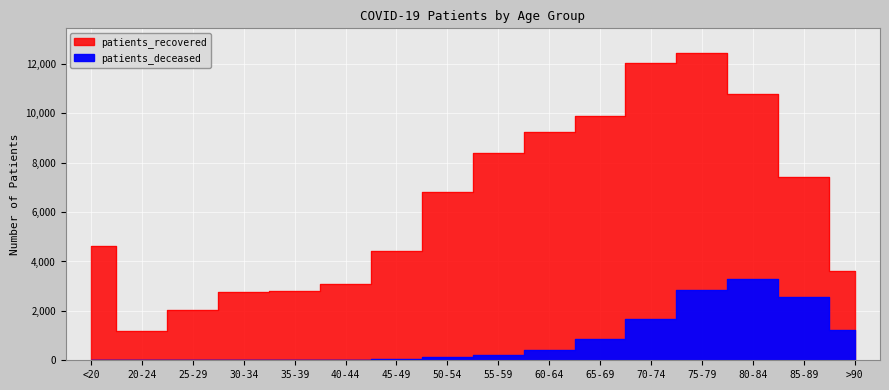

Rank the series by their average value, from highest to lowest.

patients_recovered, patients_deceased